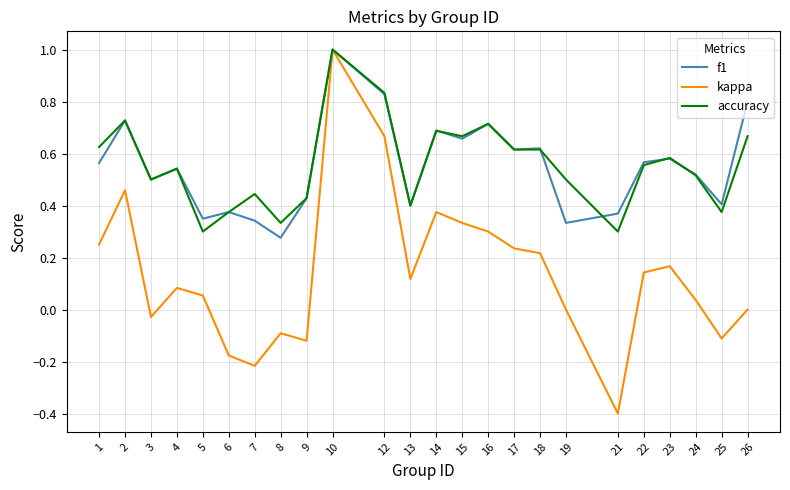

What is the smallest value displayed?

-0.4